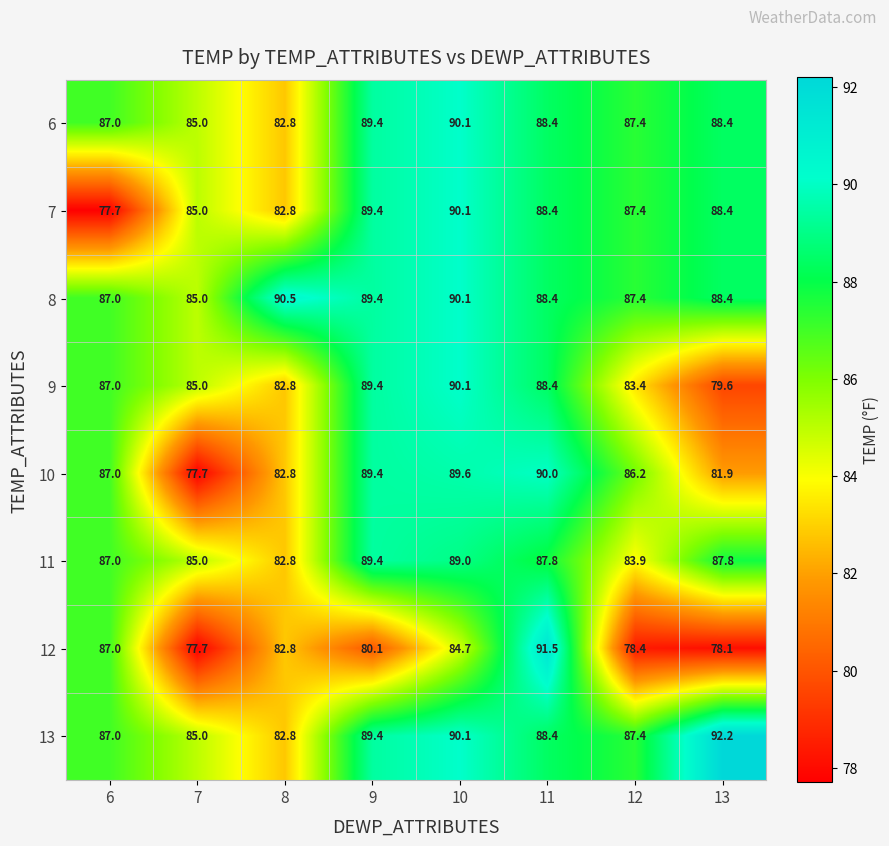

What is the difference between the second highest and second lowest values in the 13 series?

5.1